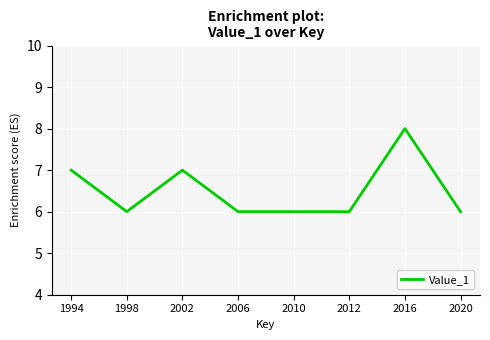

At which category does the data reach its first local peak?

2002